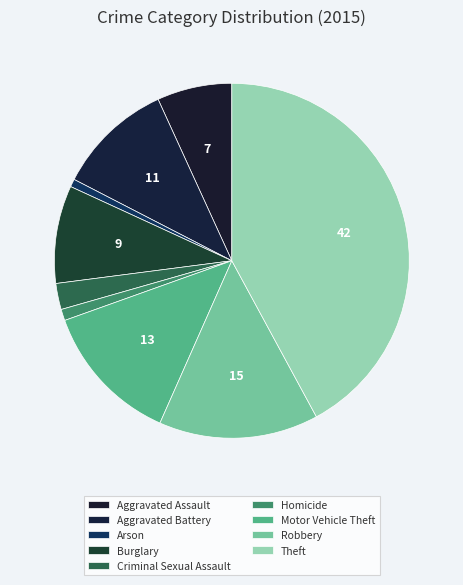

Rank the categories by value from lowest to highest.

Arson, Homicide, Criminal Sexual Assault, Aggravated Assault, Burglary, Aggravated Battery, Motor Vehicle Theft, Robbery, Theft